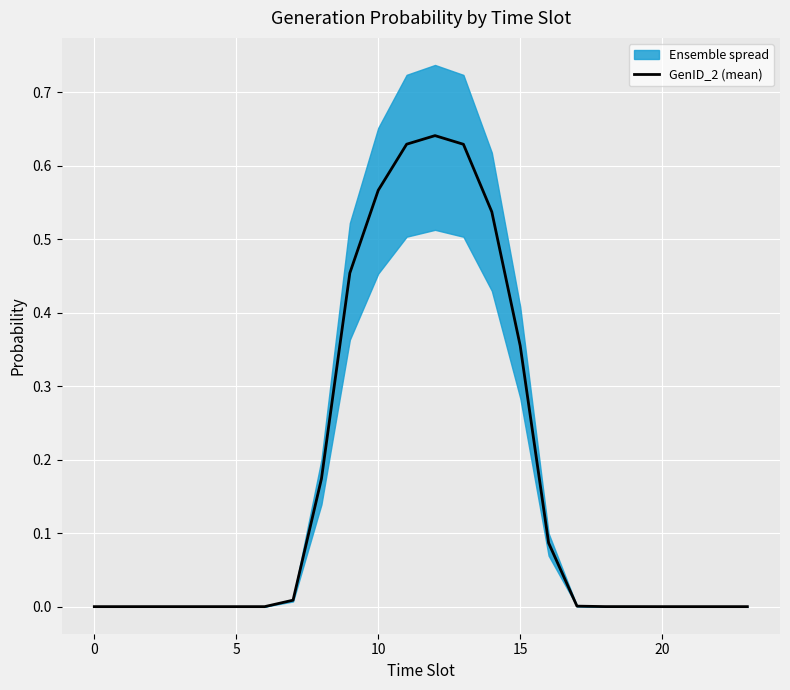

The value at 12 is 0.6. True or false?

True